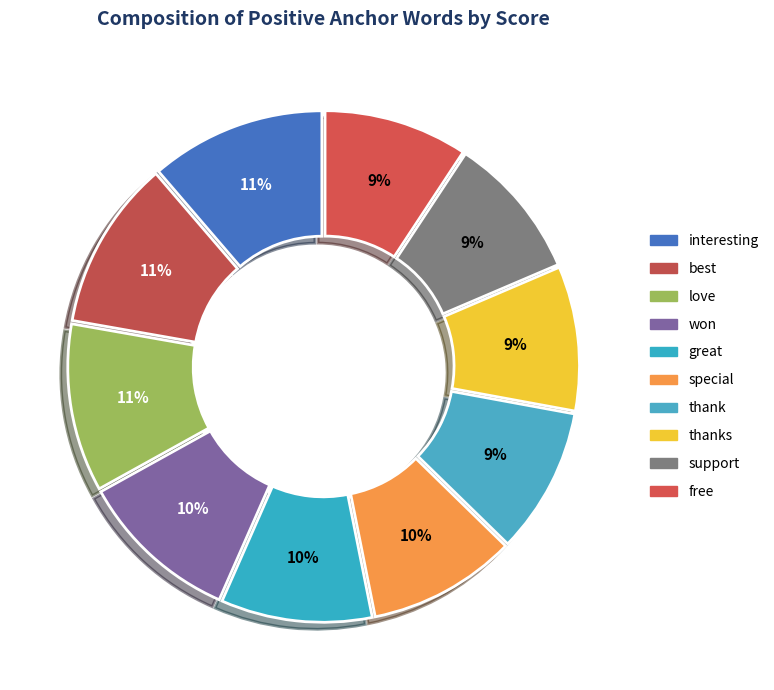

The won slice represents 10% of the pie. True or false?

True